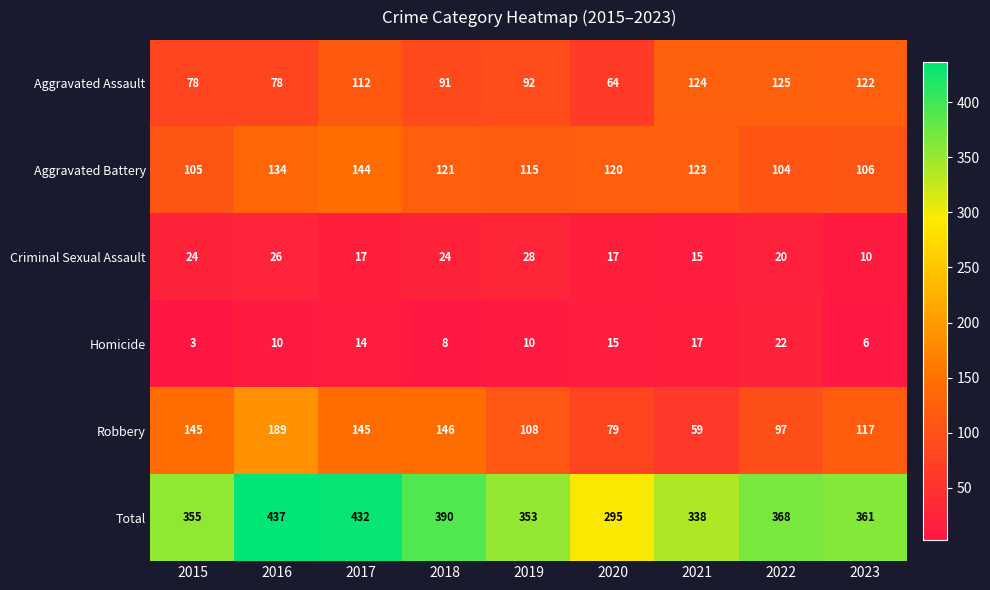

List the series in order of their peak value, highest first.

Total, Robbery, Aggravated Battery, Aggravated Assault, Criminal Sexual Assault, Homicide